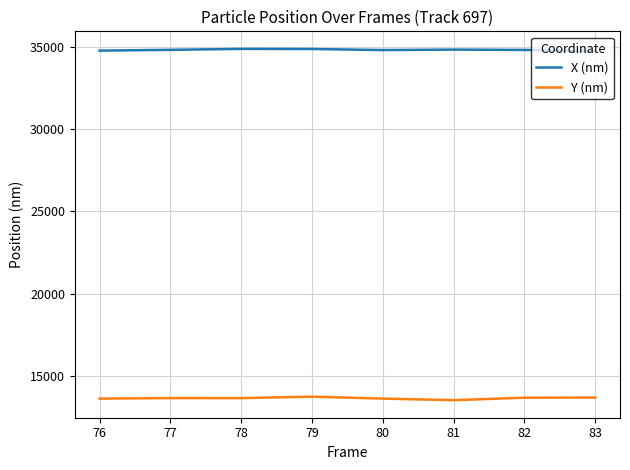

True or false: Y (nm) and X (nm) cross at least once.

False